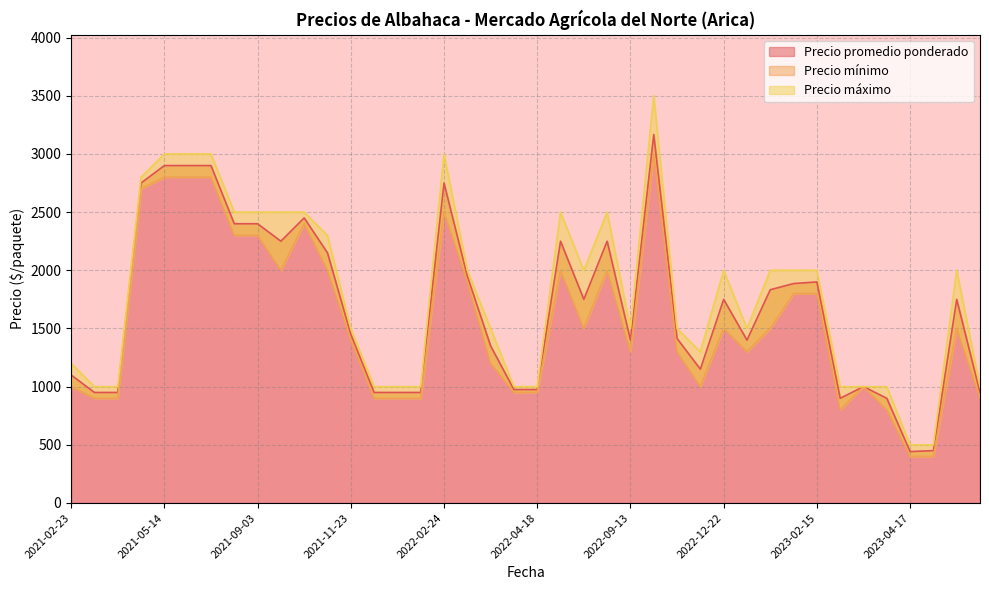

At which category is the sum across all series the highest?

2022-10-21